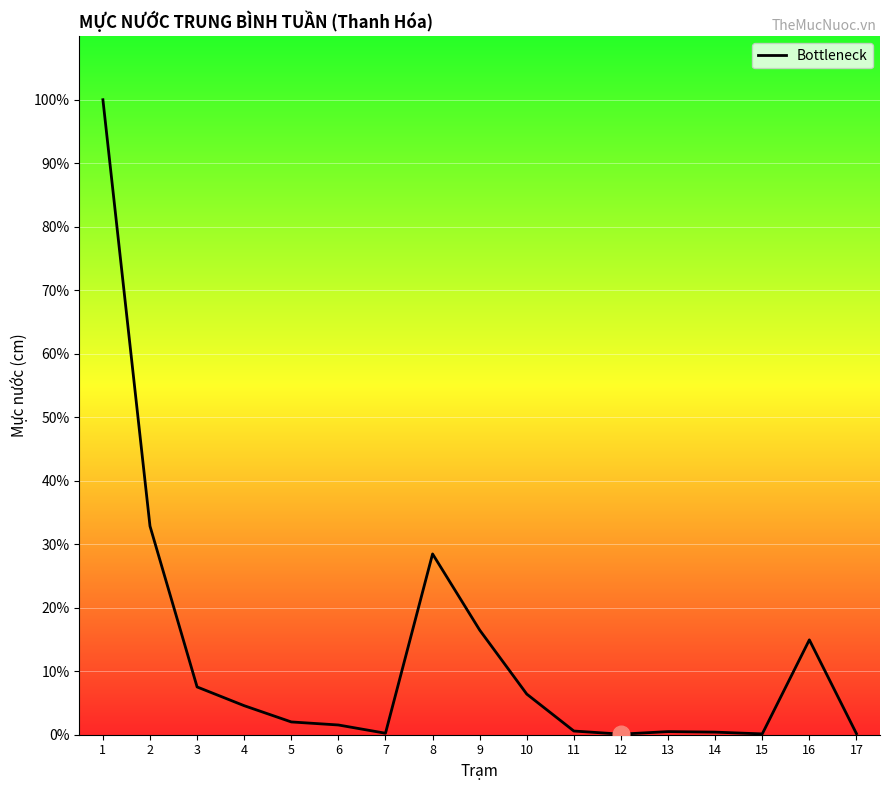

Does the chart display data point markers on the line(s)?

No